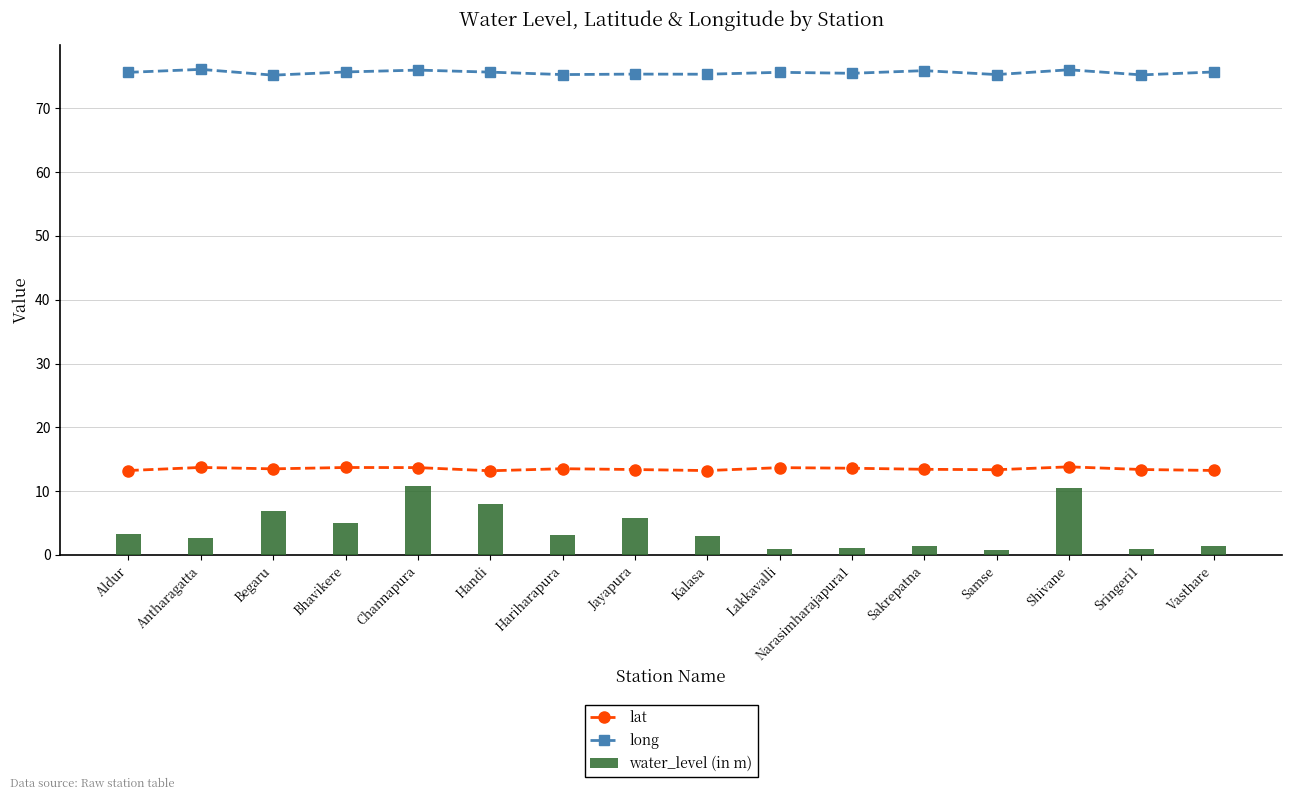

Rank the series by their maximum value, from highest to lowest.

long, lat, water_level (in m)